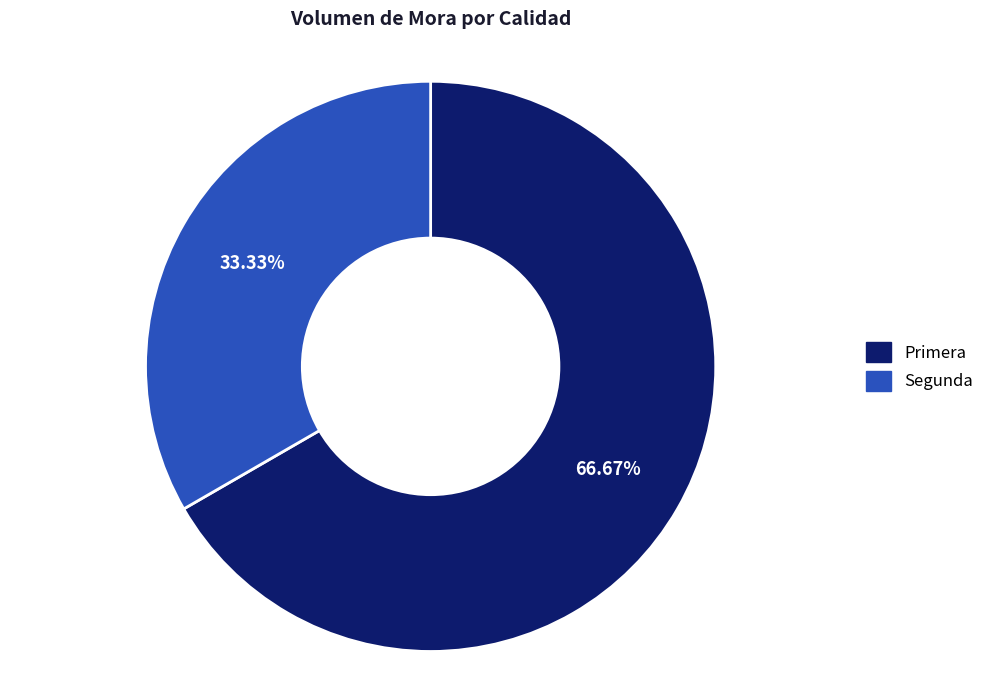

How many segments does this pie chart have?

2